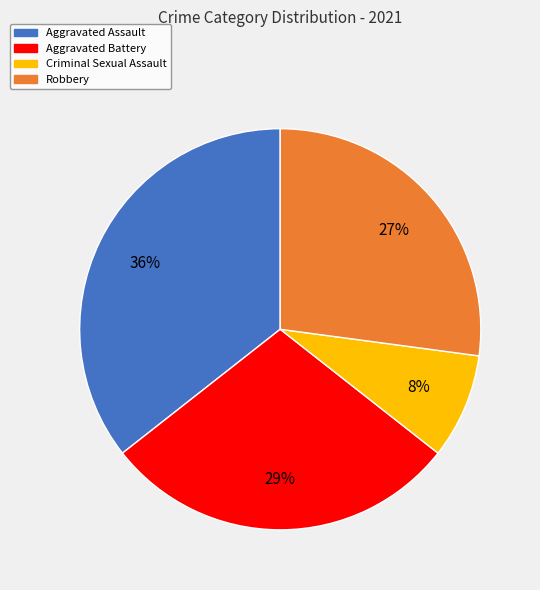

Is it true that Aggravated Battery is 22% of the pie?

False